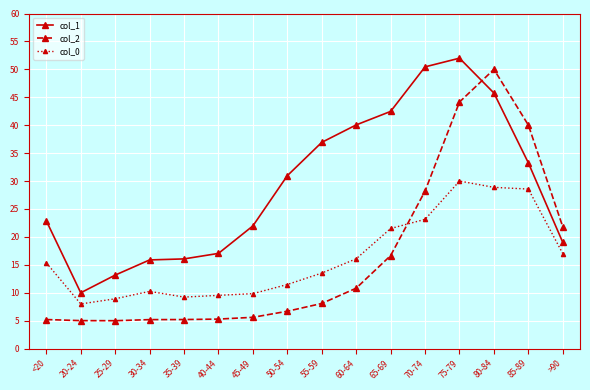

At how many categories does at least one series exceed 24?

8